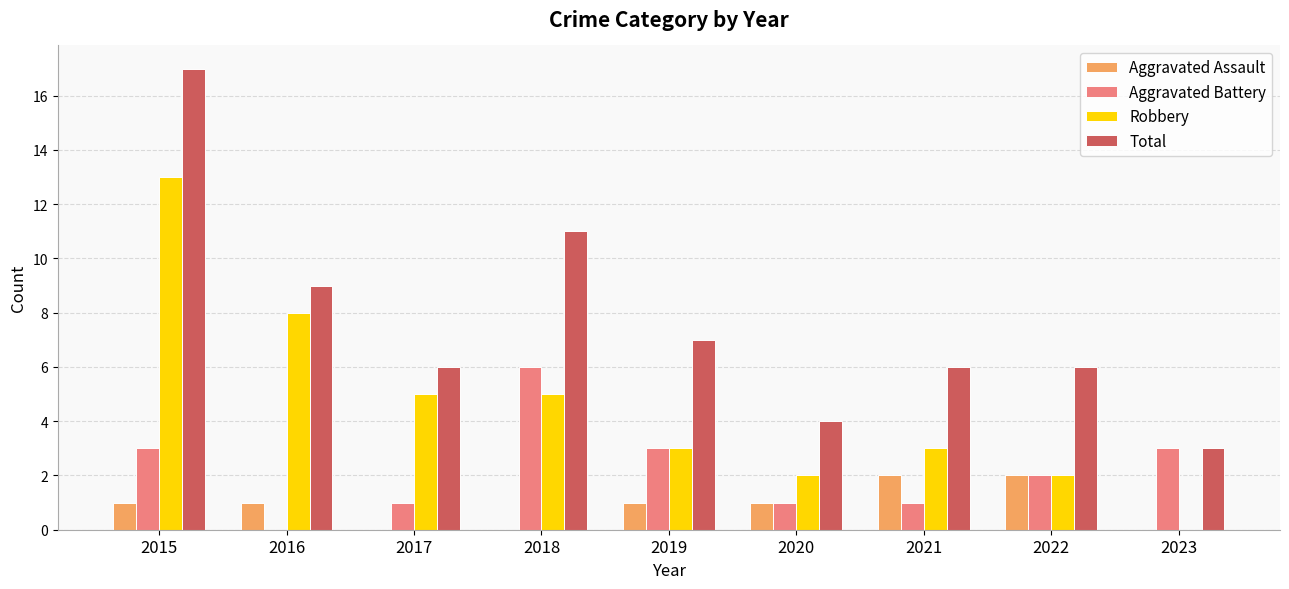

At which category is the sum across all series the highest?

2015